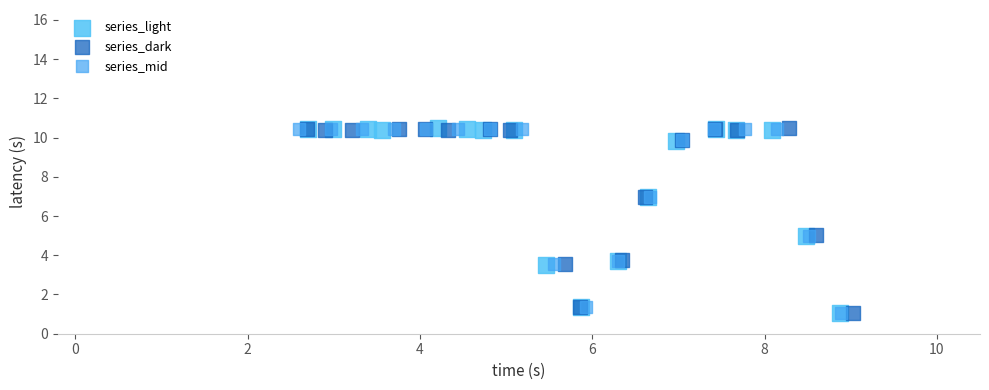

What are all the series names shown in the legend?

series_light, series_dark, series_mid